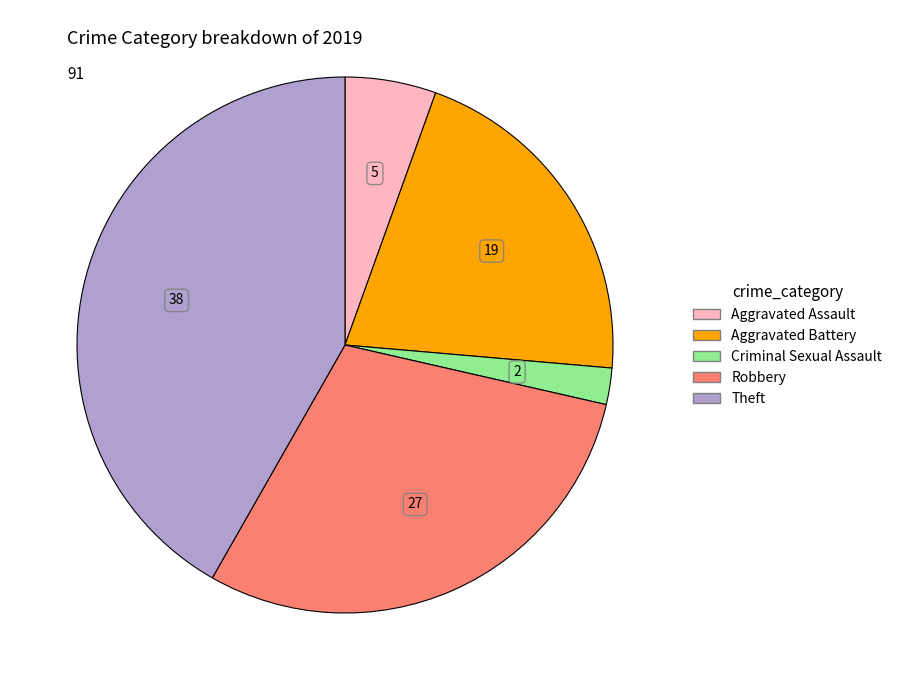

Is Theft the majority of the pie?

No